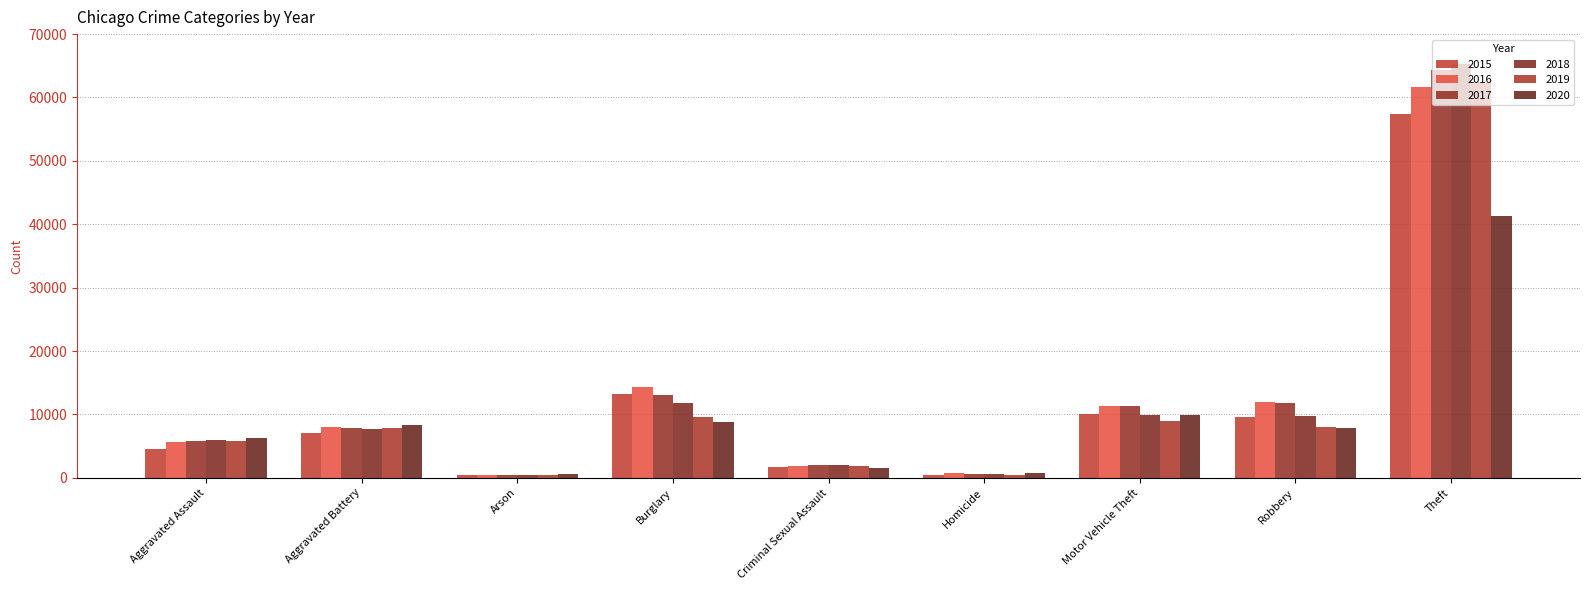

Reading left to right, what are all the values shown in this chart?

2015: Aggravated Assault=4480	Aggravated Battery=7018	Arson=448	Burglary=13184	Criminal Sexual Assault=1713	Homicide=496	Motor Vehicle Theft=10068	Robbery=9638	Theft=57352
2016: Aggravated Assault=5713	Aggravated Battery=8085	Arson=515	Burglary=14289	Criminal Sexual Assault=1868	Homicide=786	Motor Vehicle Theft=11285	Robbery=11960	Theft=61624
2017: Aggravated Assault=5793	Aggravated Battery=7845	Arson=444	Burglary=13001	Criminal Sexual Assault=1994	Homicide=672	Motor Vehicle Theft=11380	Robbery=11881	Theft=64386
2018: Aggravated Assault=6002	Aggravated Battery=7734	Arson=373	Burglary=11747	Criminal Sexual Assault=2051	Homicide=588	Motor Vehicle Theft=9985	Robbery=9681	Theft=65290
2019: Aggravated Assault=5841	Aggravated Battery=7858	Arson=376	Burglary=9638	Criminal Sexual Assault=1929	Homicide=499	Motor Vehicle Theft=8978	Robbery=7995	Theft=62499
2020: Aggravated Assault=6265	Aggravated Battery=8320	Arson=588	Burglary=8758	Criminal Sexual Assault=1504	Homicide=787	Motor Vehicle Theft=9960	Robbery=7855	Theft=41350